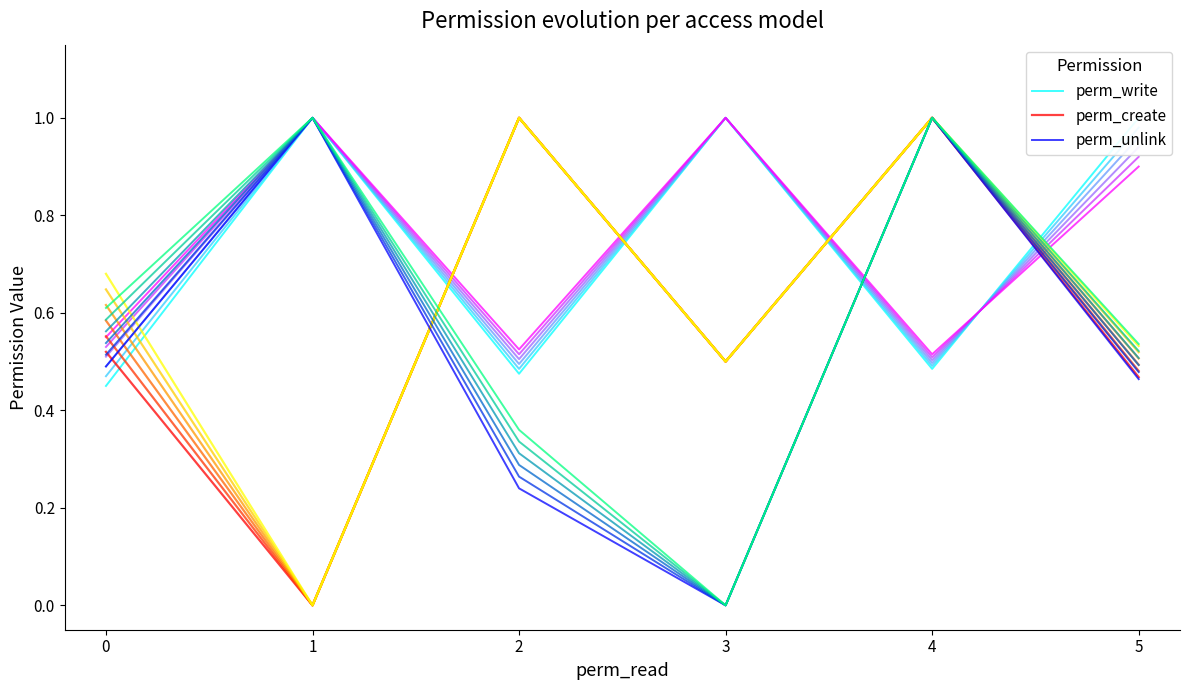

What is the average value of the perm_write series?

0.7